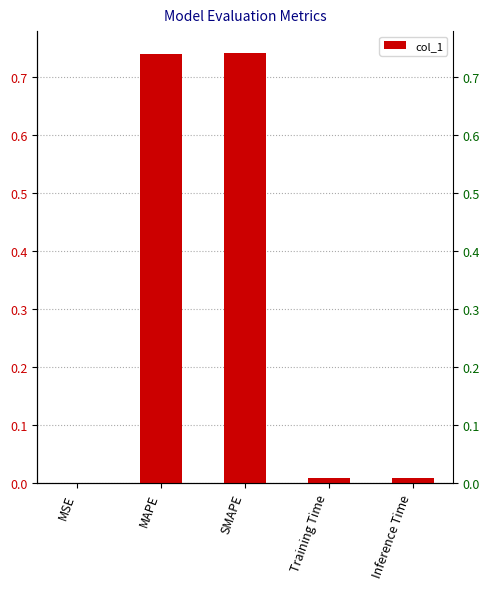

List the labels in order of value, largest first.

SMAPE, MAPE, Inference Time, Training Time, MSE